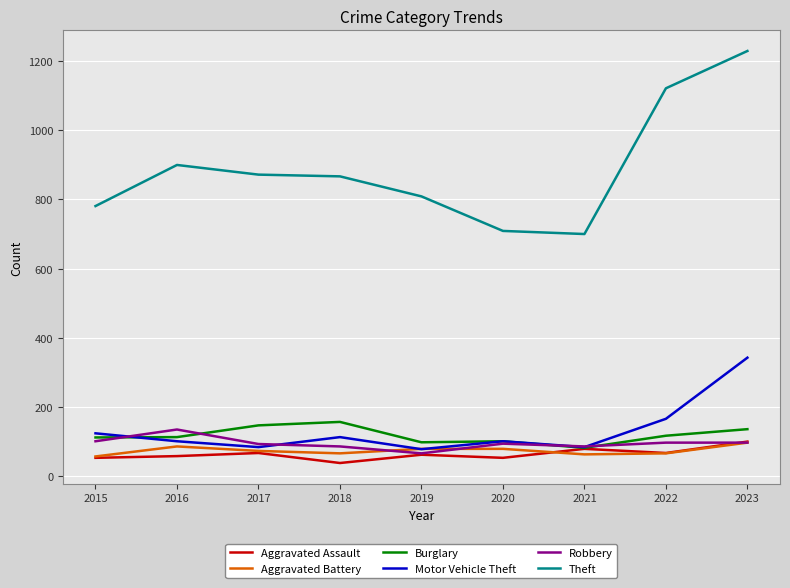

True or false: Theft and Robbery intersect in this chart.

False